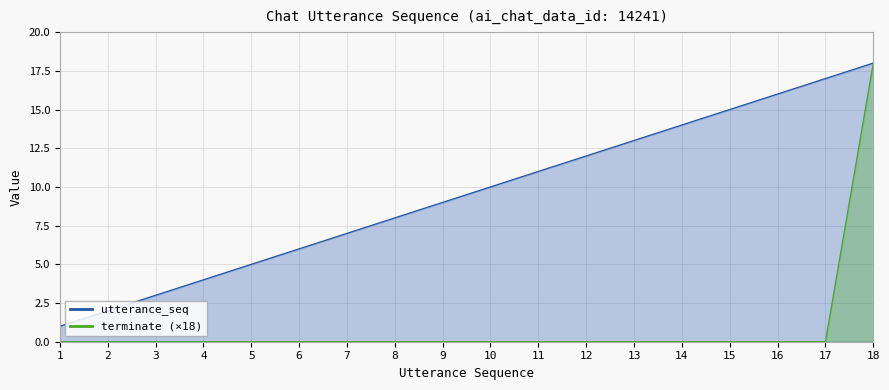

What are all the series names shown in the legend?

utterance_seq, terminate